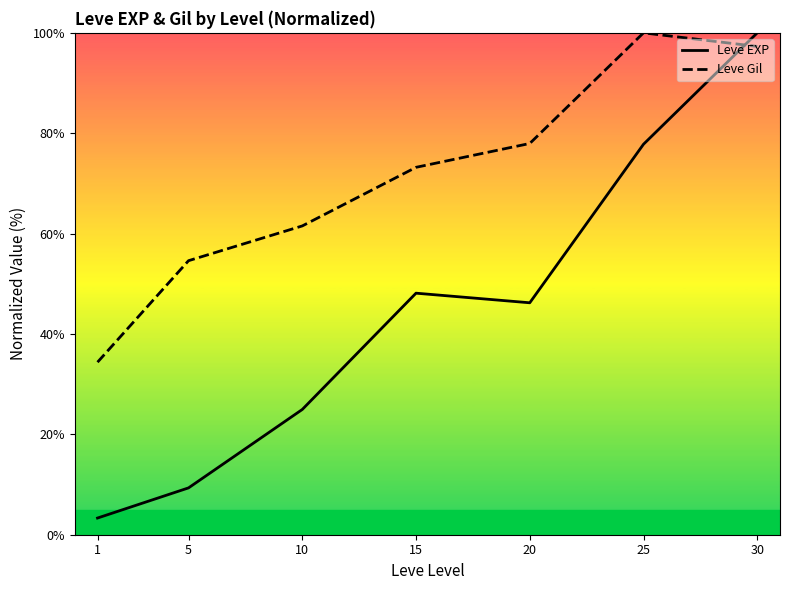

Count the number of categories in the chart.

7